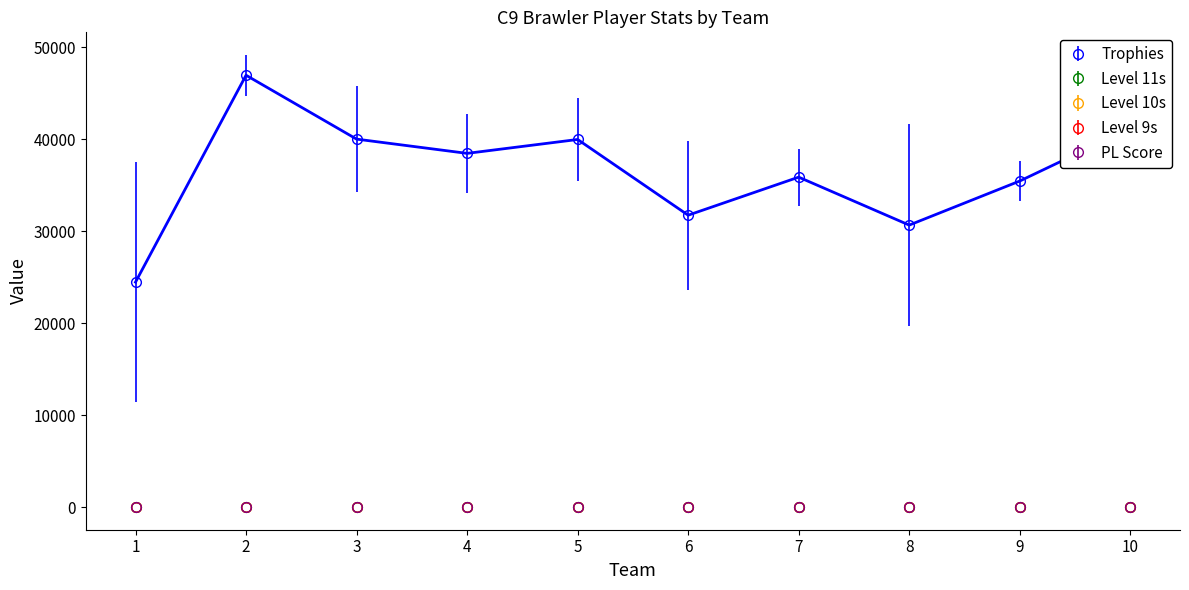

True or false: Trophies and PL Score intersect in this chart.

False